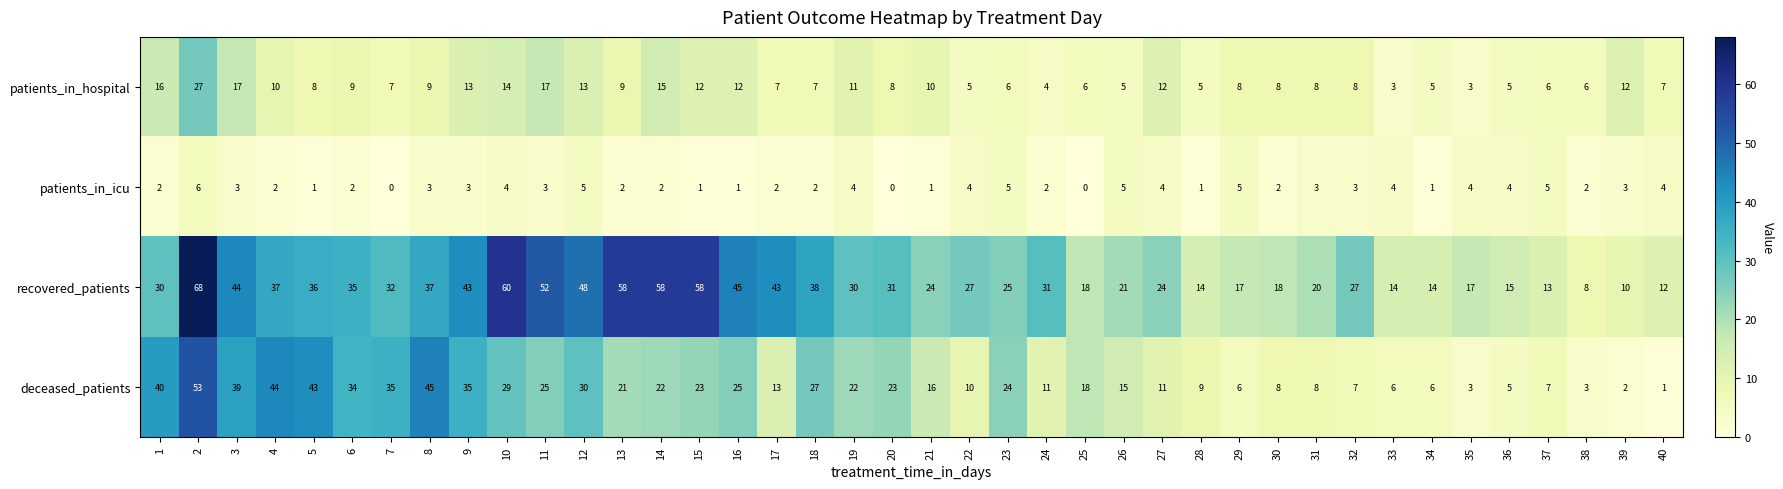

The recovered_patients series shows 58 at 14. True or false?

True